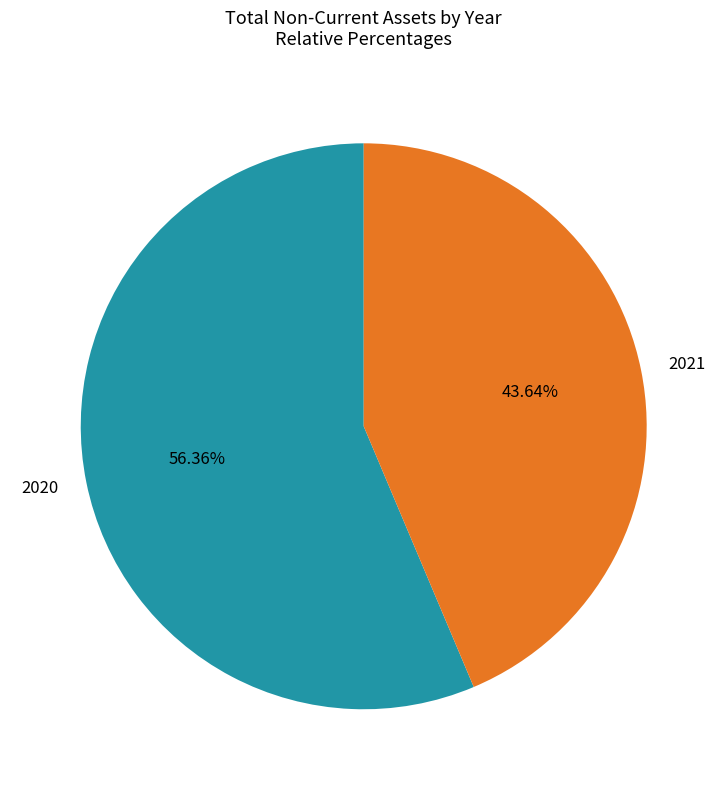

To the nearest percent, what is the difference between the largest and smallest slice percentages?

13%